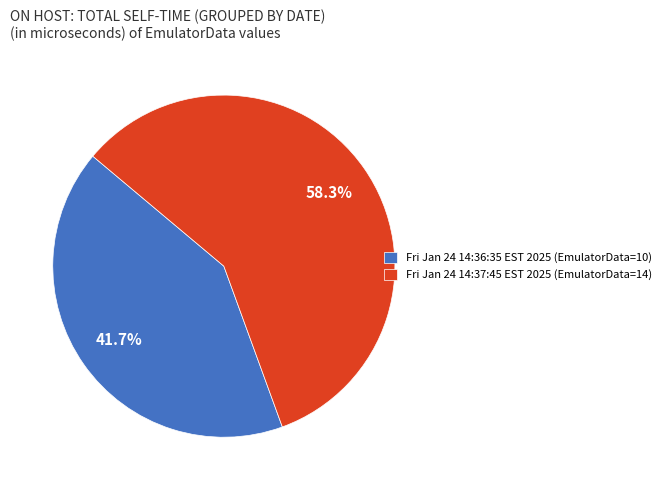

Is it true that Fri Jan 24 14:37:45 EST 2025 is 69% of the pie?

False